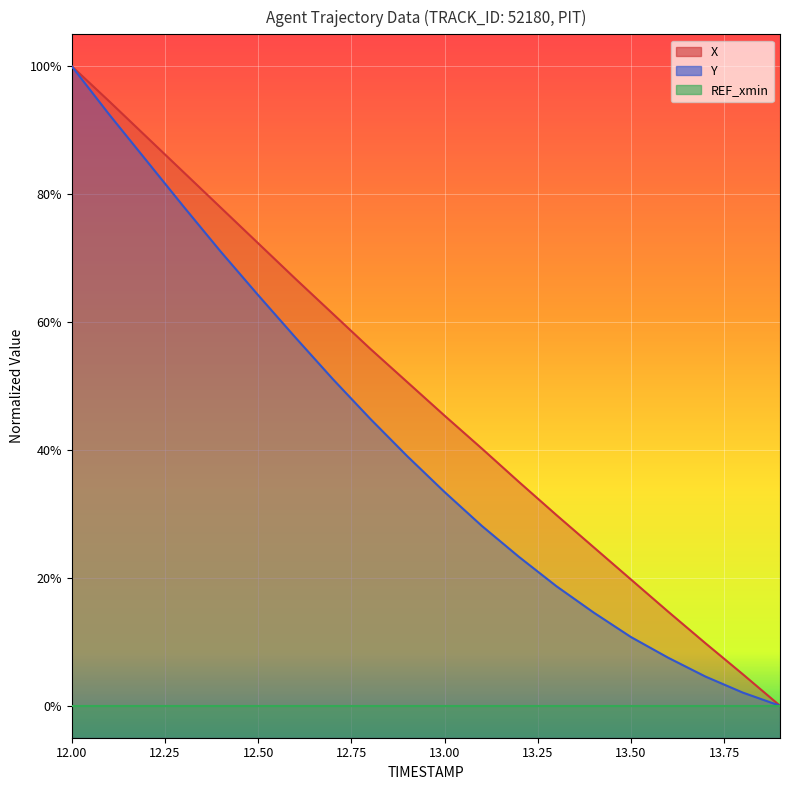

What value does the X series have at 13.0?

0.5